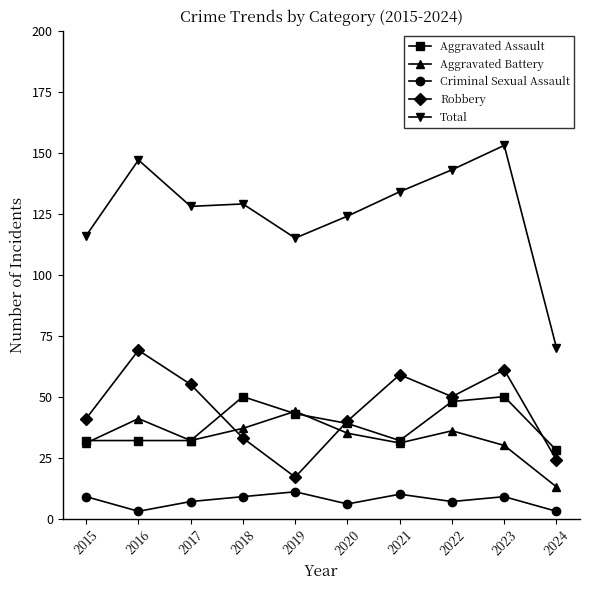

True or false: Criminal Sexual Assault and Total intersect in this chart.

False